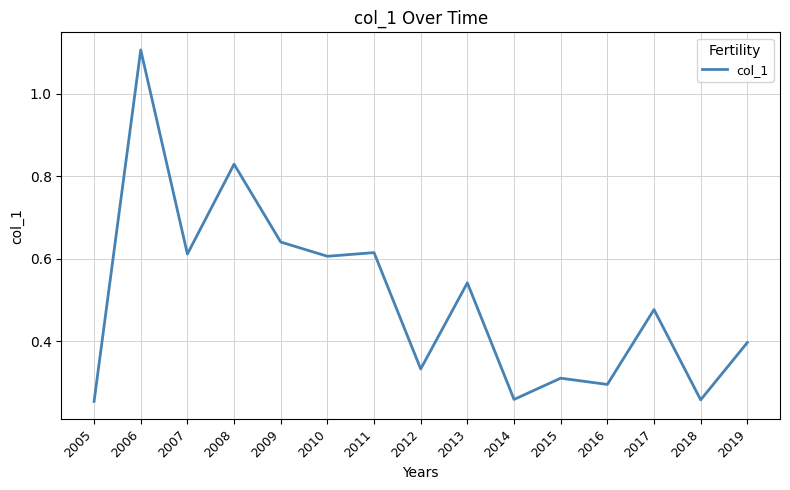

Which category has the highest value across all series?

2006